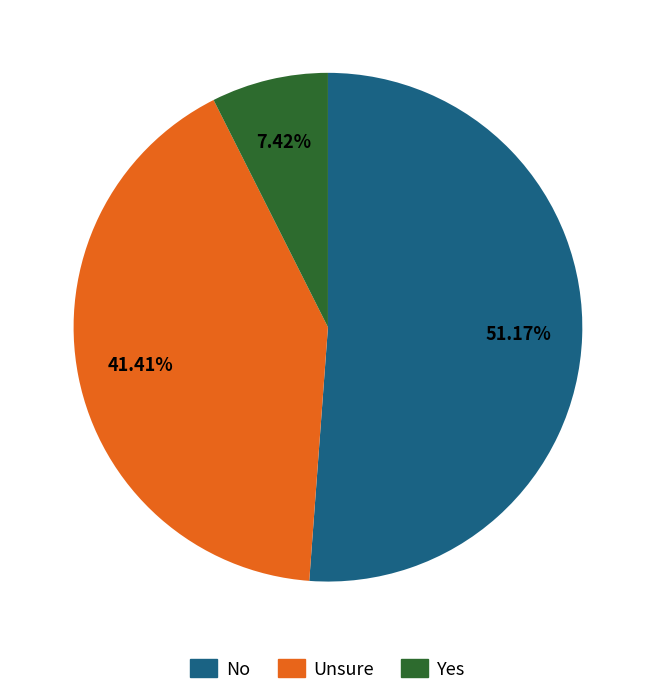

Approximately how many times larger is the value at No compared to Yes?

6.9